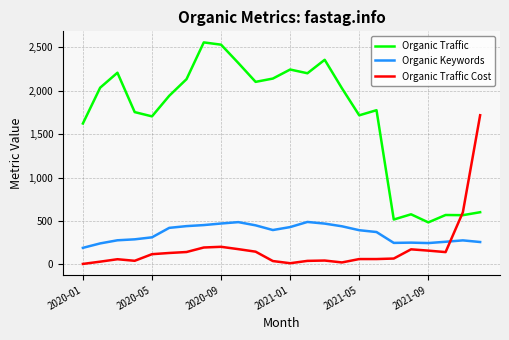

Which series has the widest spread of values?

Organic Traffic